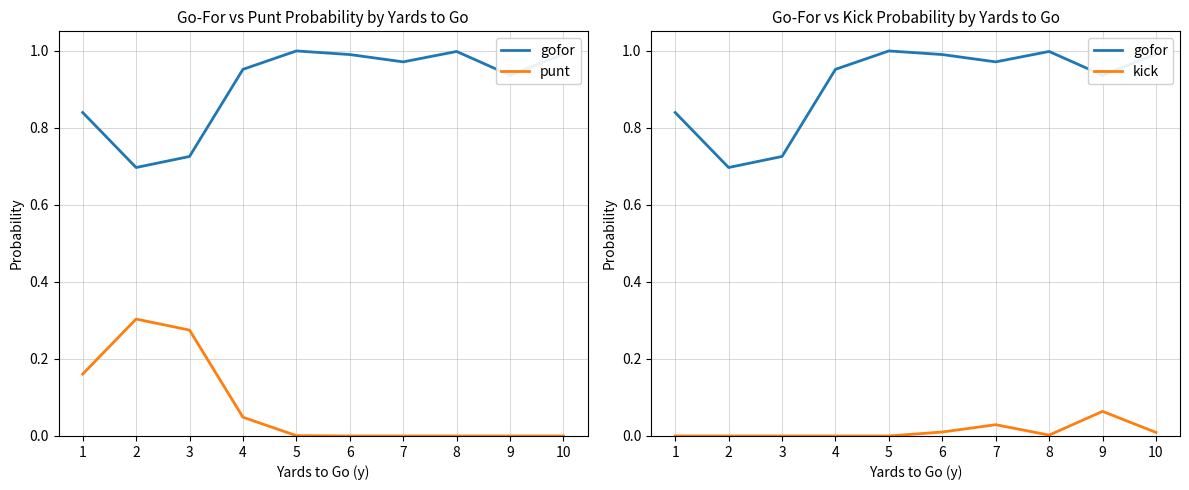

Which label corresponds to the smallest value in the chart?

6